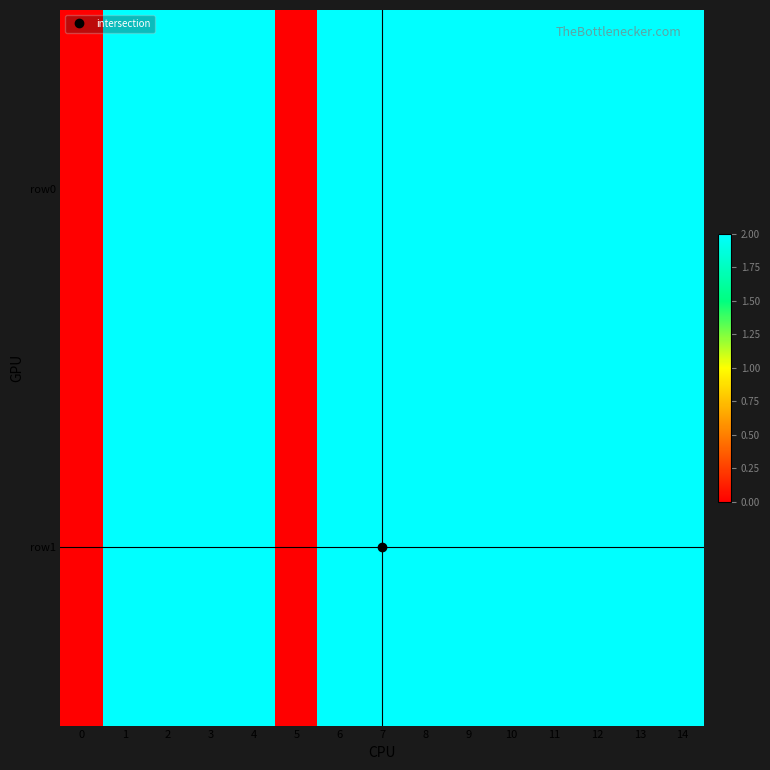

At 14, list the series in order from largest to smallest.

row0, row1